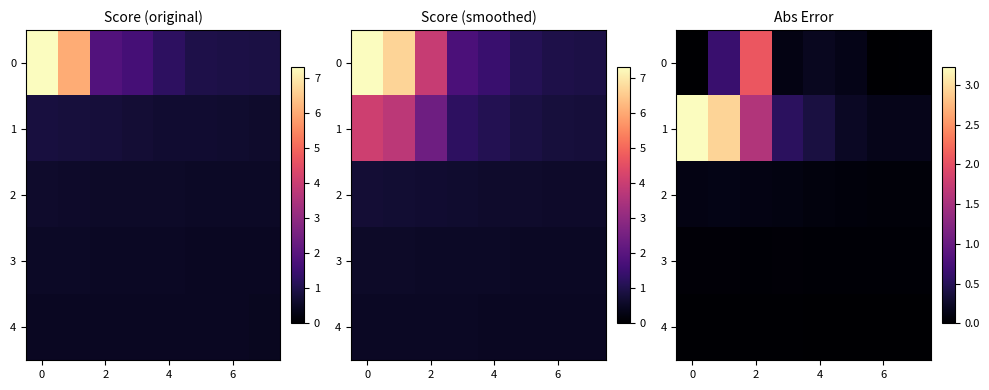

Which series has the largest range (max minus min)?

1